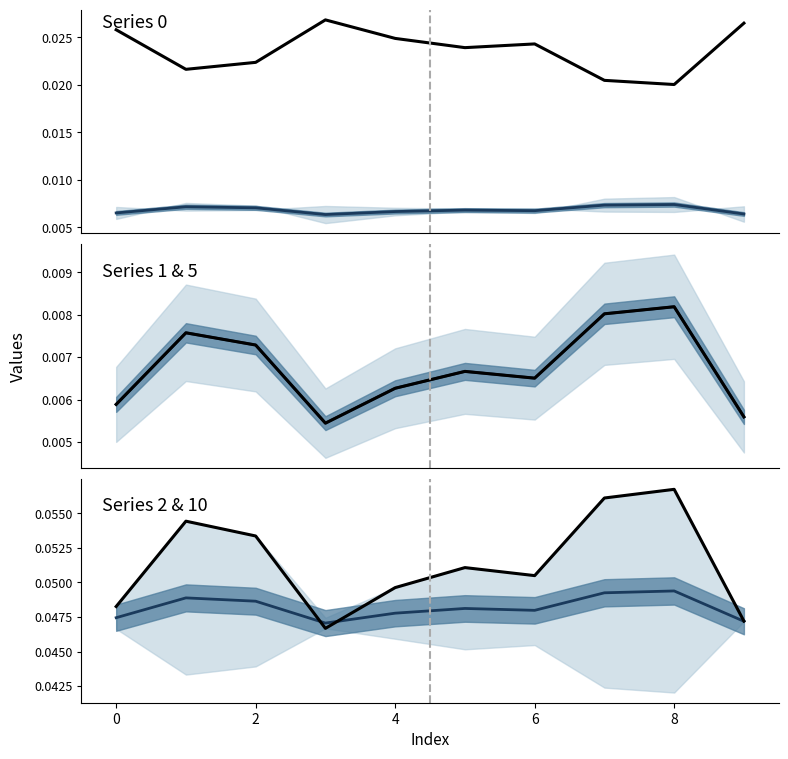

True or false: mean 1&5 and Series 0 cross at least once.

False